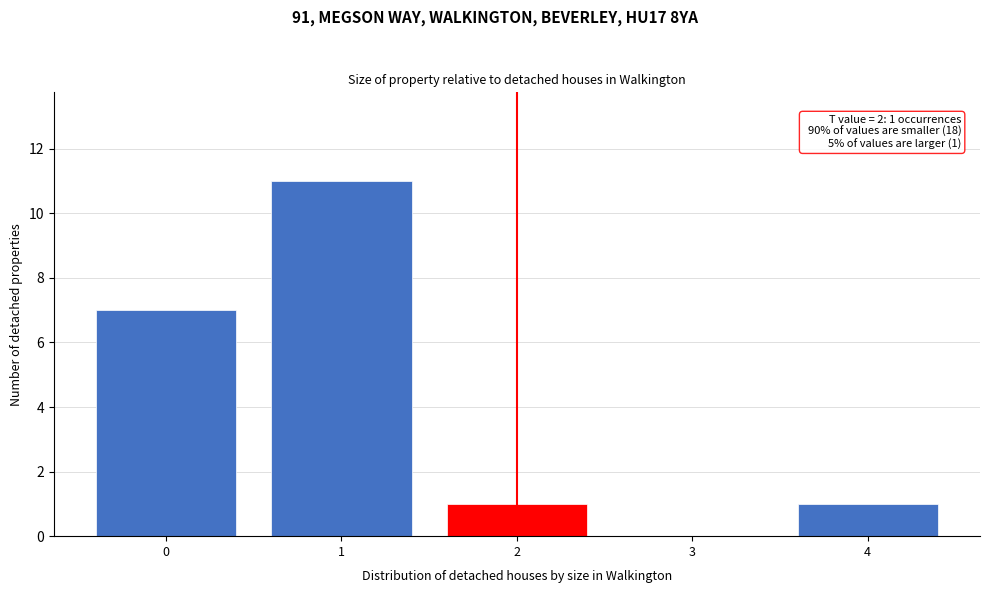

Over which range of the x-axis is the bar tallest?

0.5 to 1.5